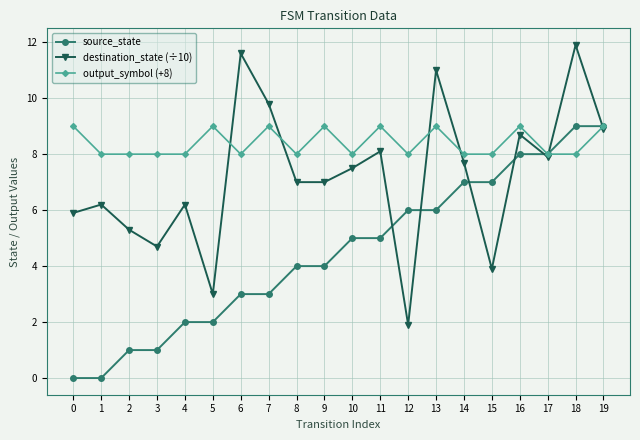

What is the sum of the output_symbol (+8) values at 14 and 2?

16.0